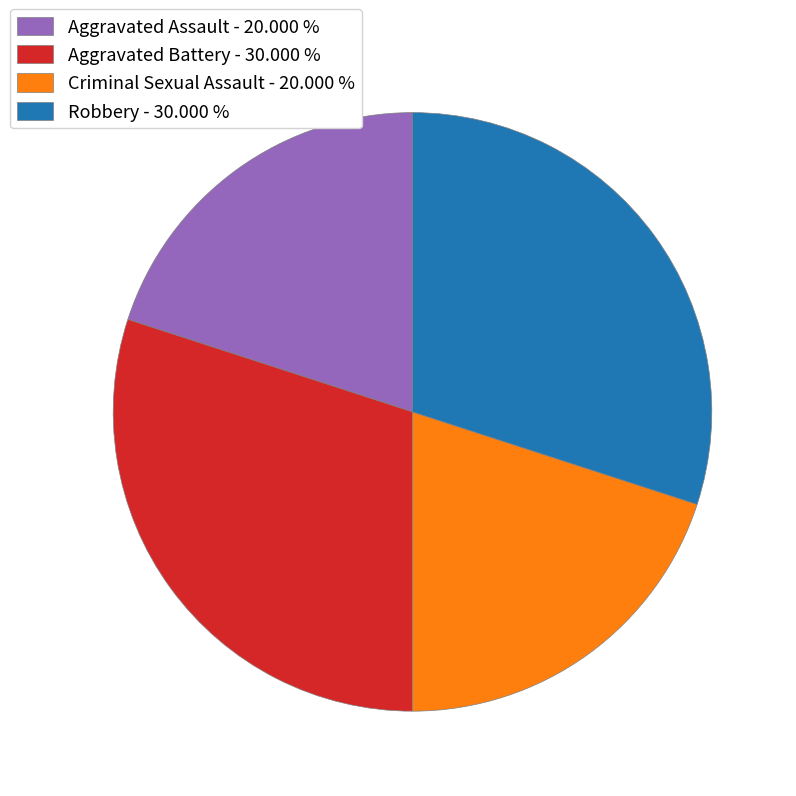

Does Robbery - 30.000 % account for over 50% of the chart?

No